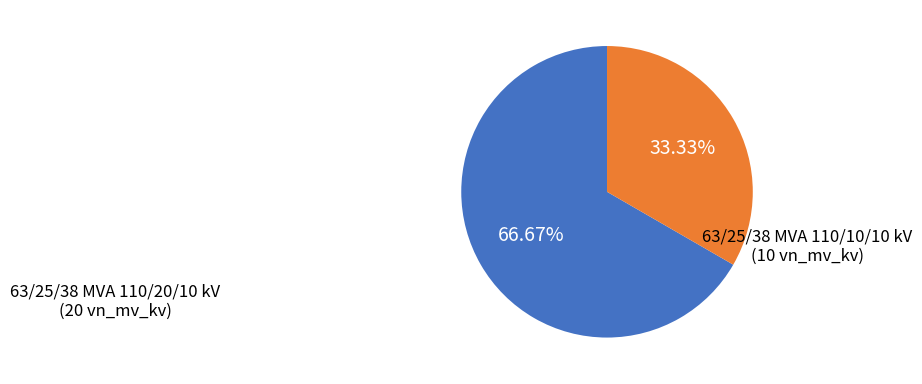

Which category has the biggest portion of the pie?

63/25/38 MVA 110/20/10 kV